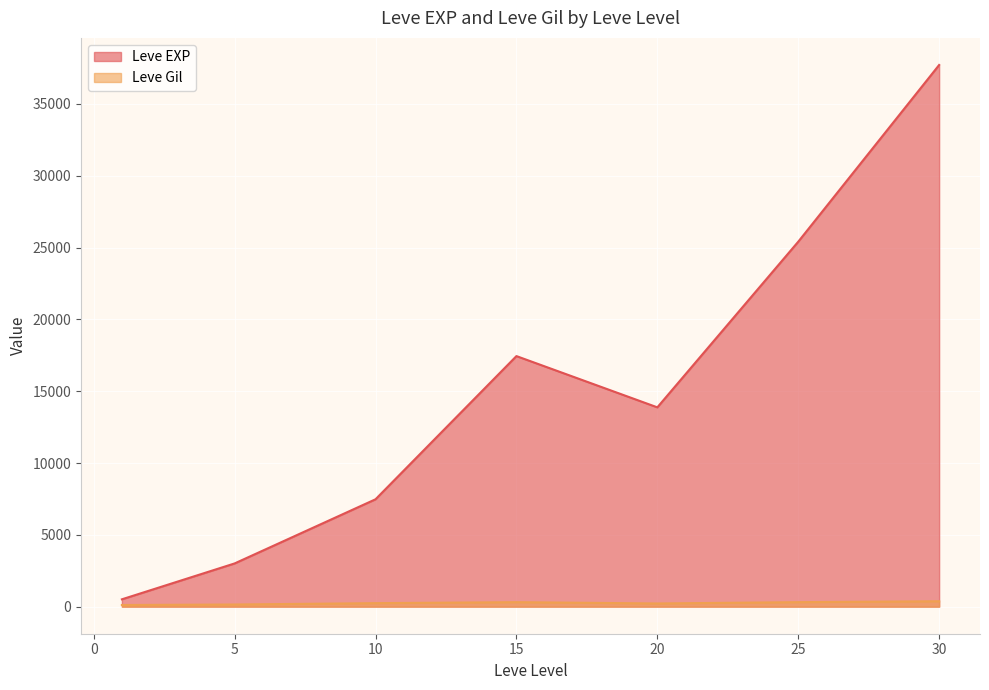

Rank the series at 15 from lowest to highest value.

Leve Gil, Leve EXP